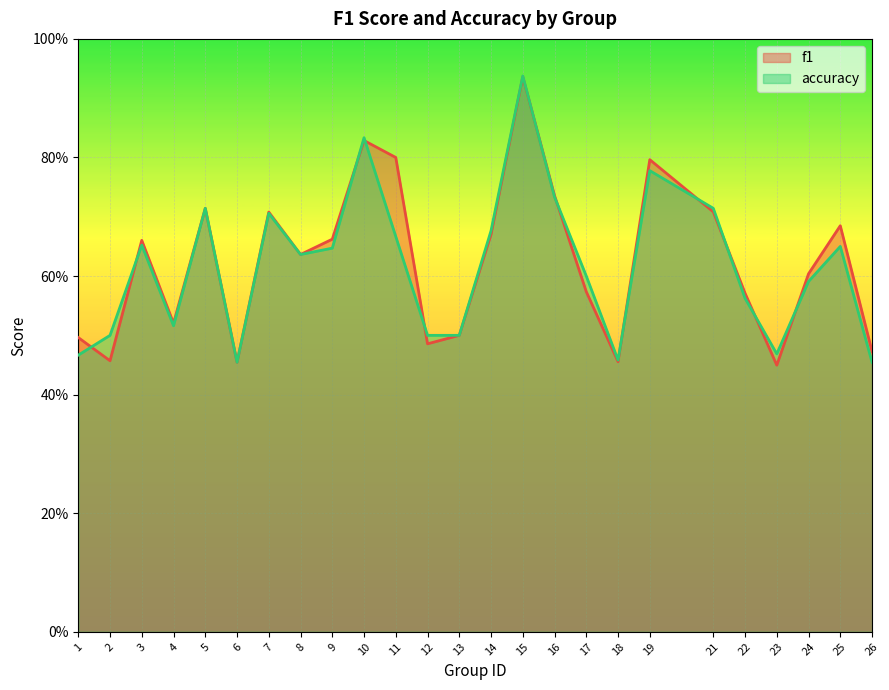

Which category has the lowest value in the f1 series?

23